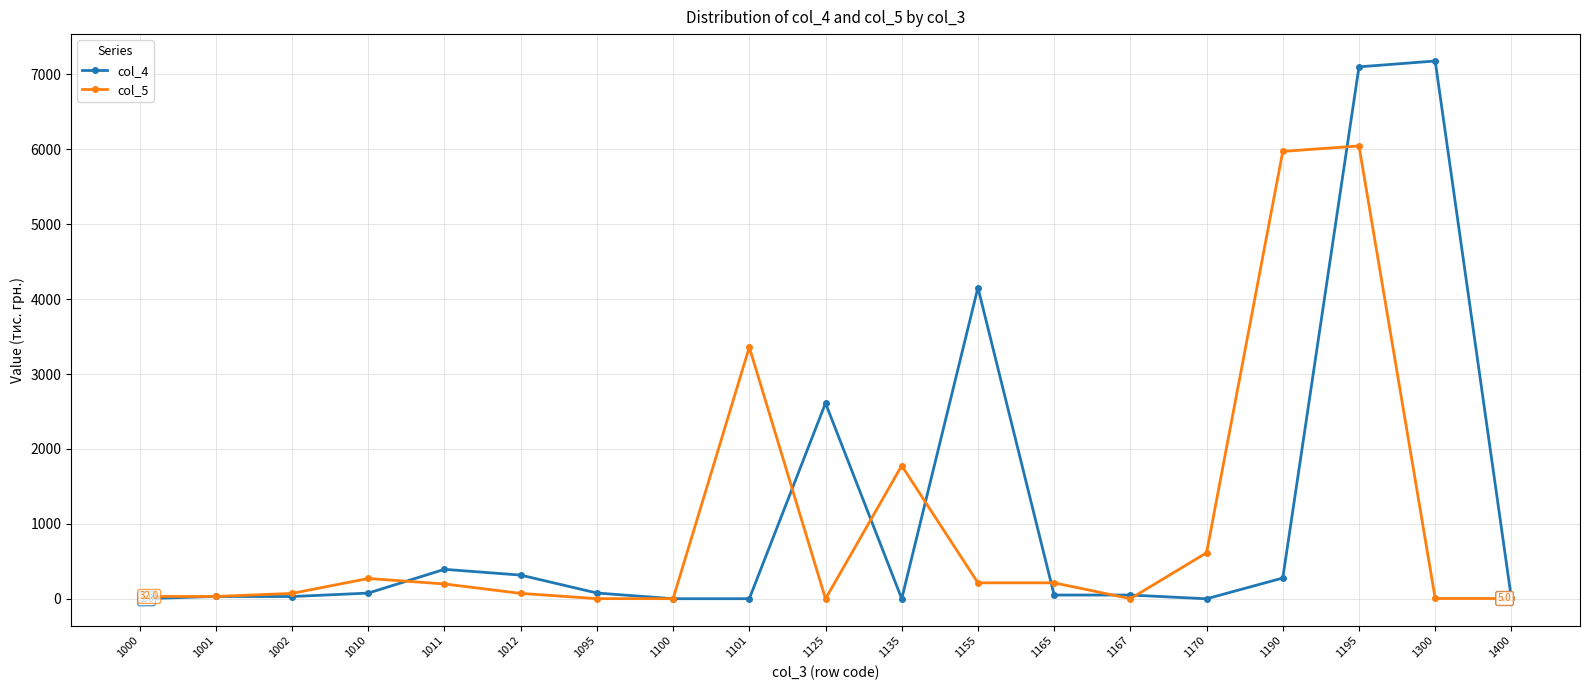

What is the spread (max minus min) of values at 1002?

42